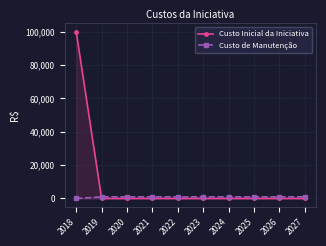

Which category has the highest value across all series?

2018